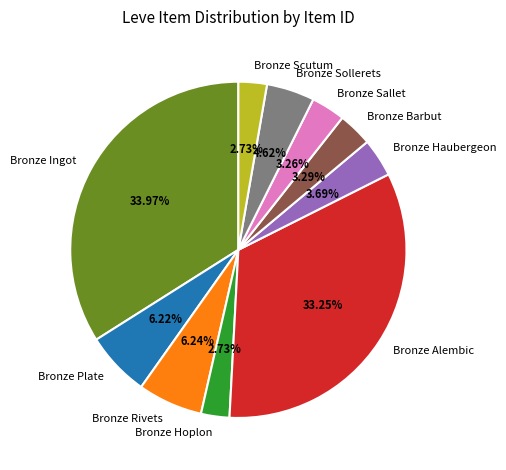

True or false: Bronze Sollerets accounts for 5% of the total.

True